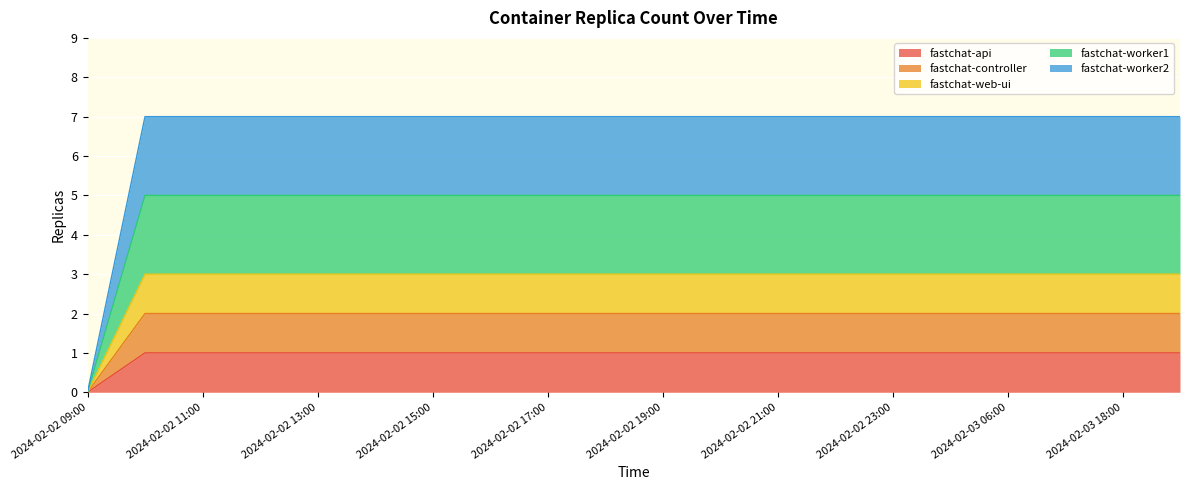

Which label corresponds to the largest value in the chart?

2024-02-02 10:00